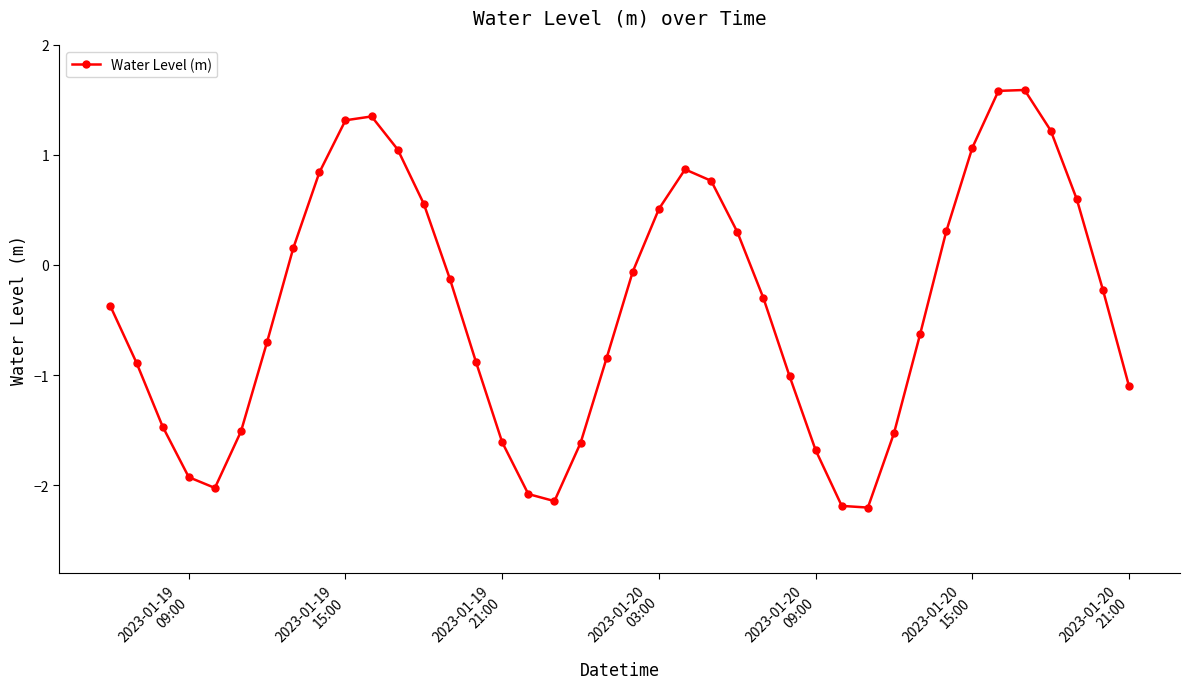

True or false: there are more than 2 points higher than both neighbors.

True